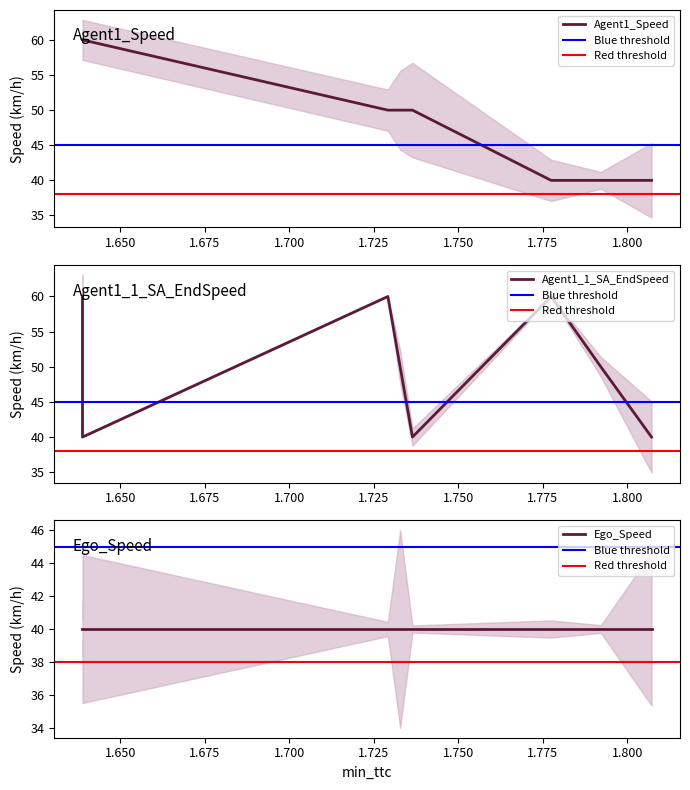

At which category is the sum across all series the highest?

1.6388235285107284